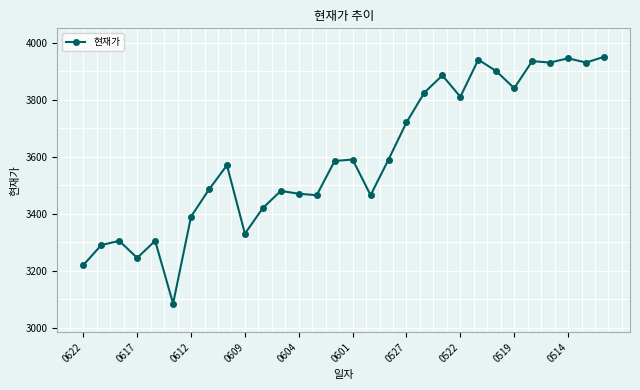

What is the average value?

3597